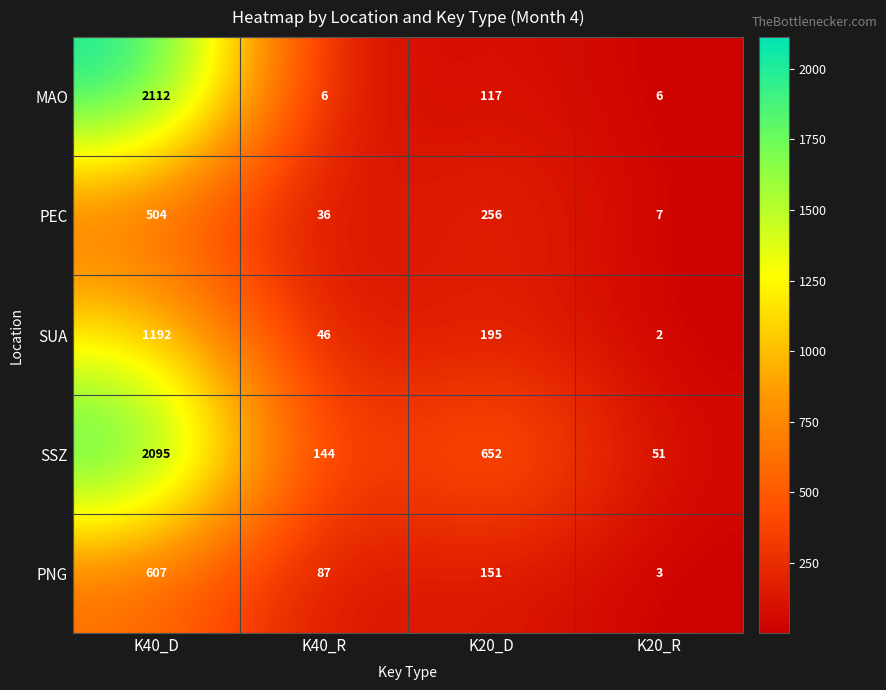

What is the sum of all MAO values?

2241